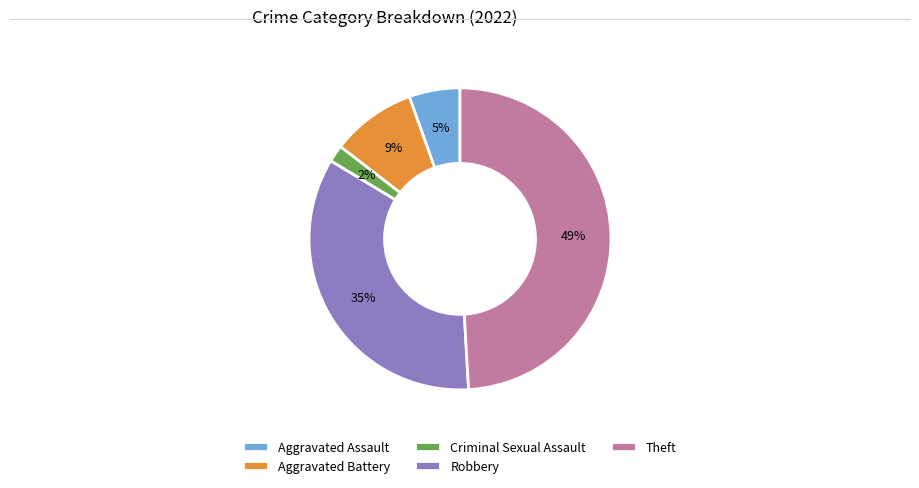

Which has a higher value, Criminal Sexual Assault or Aggravated Battery?

Aggravated Battery